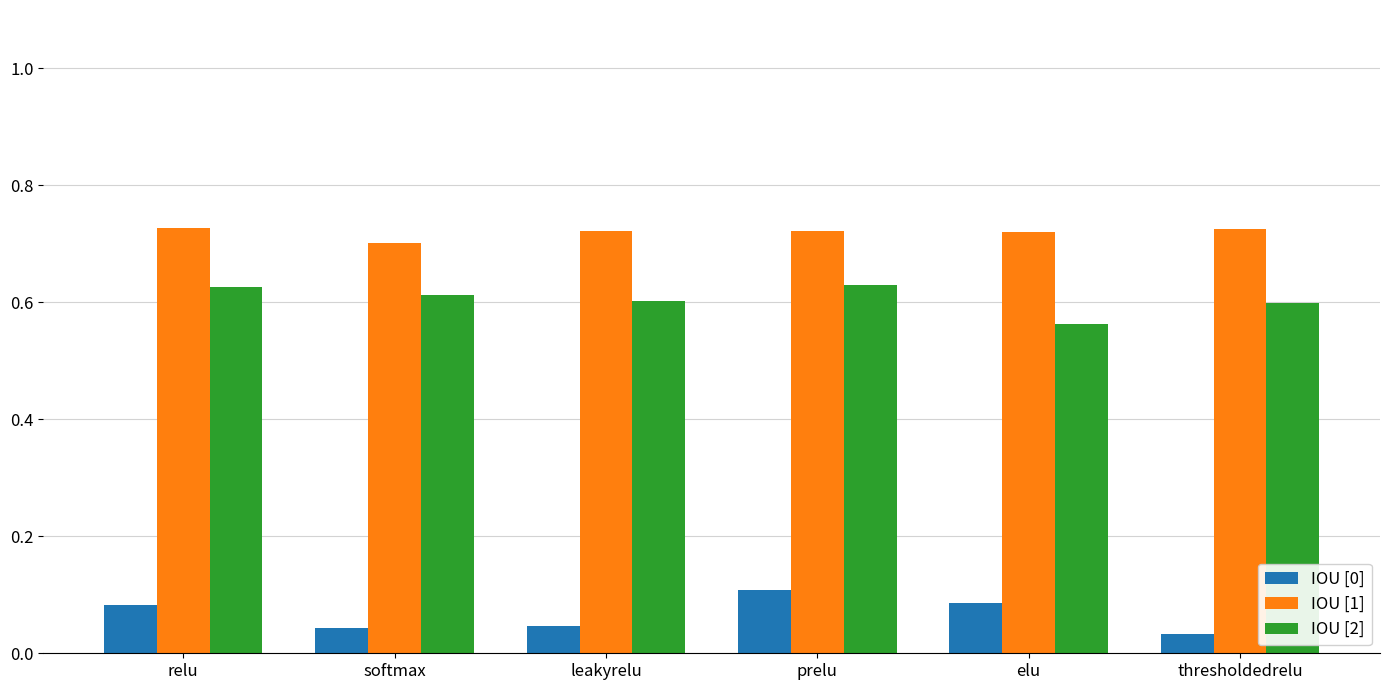

Does the chart contain any negative values?

No